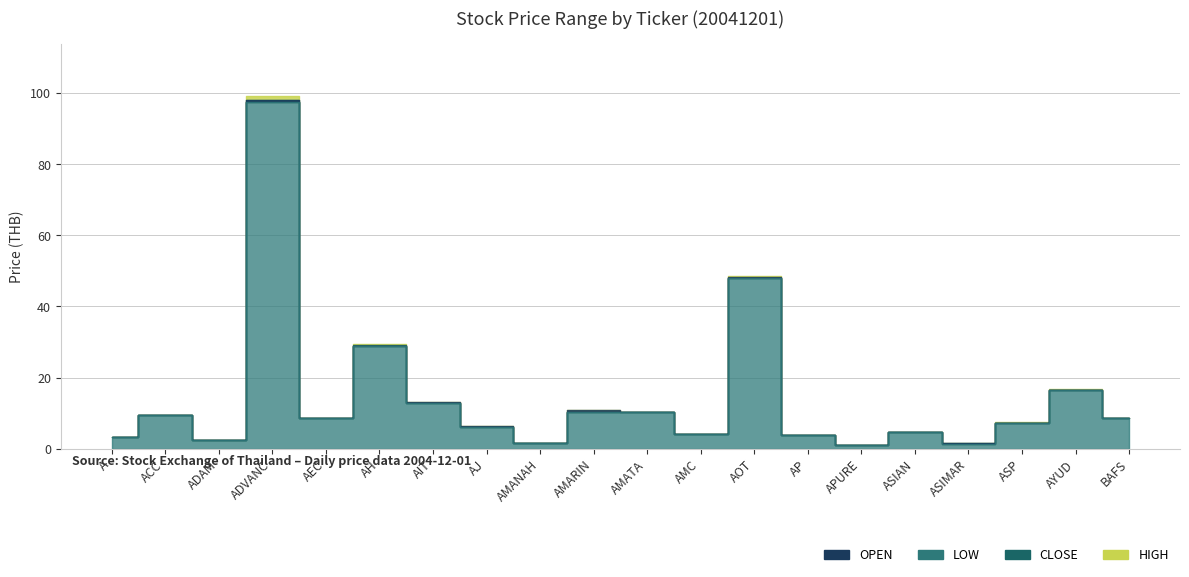

Where is the first local minimum for OPEN?

ADAM